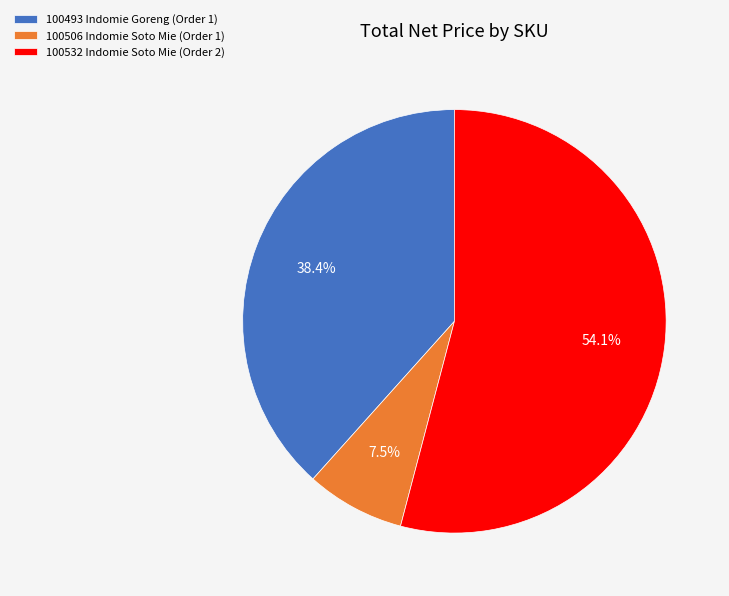

Which slice is the smallest?

100506 Indomie Soto Mie (Order 1)